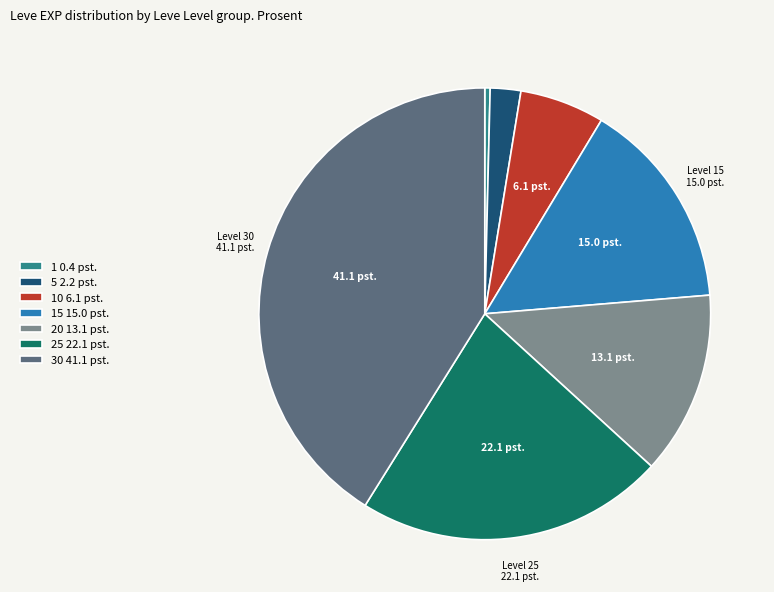

Is it true that 30 41.1 pst. is 49% of the pie?

False